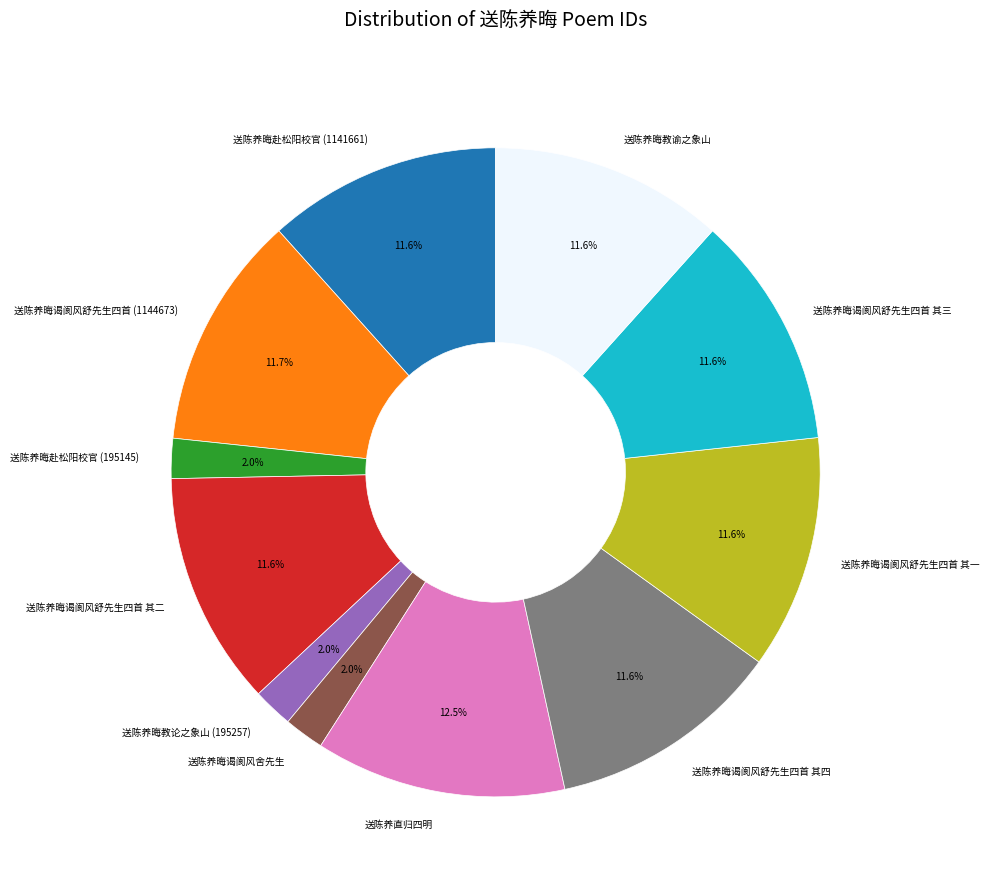

Does 送陈养晦谒阆风舒先生四首 其一 account for over 50% of the chart?

No